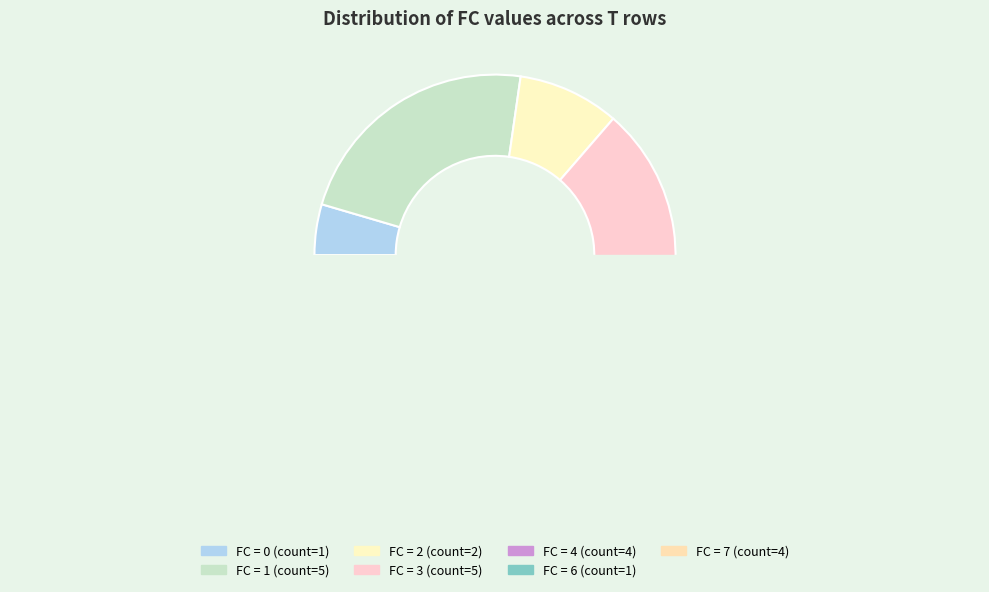

What percentage do 2 and 1 together represent?

31.8%